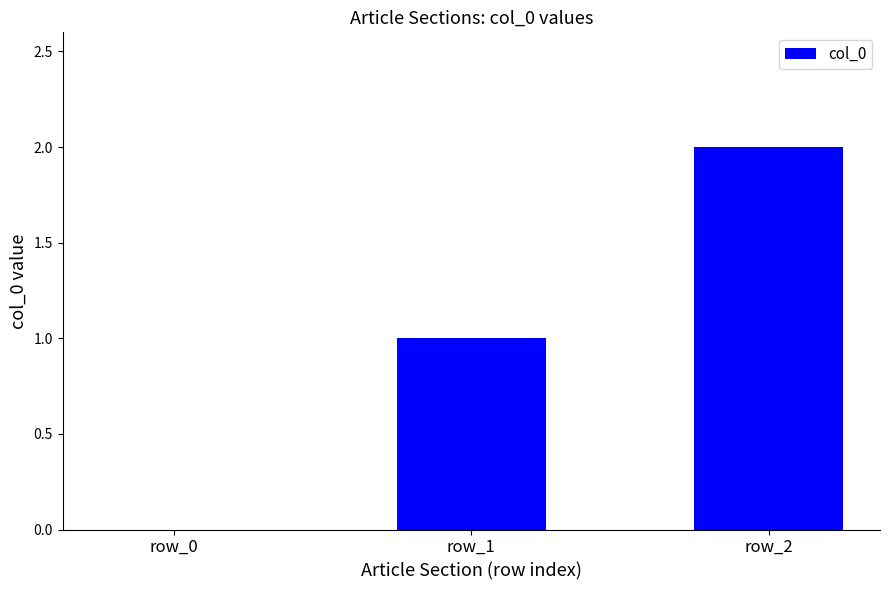

The value at row_1 is 0. True or false?

False